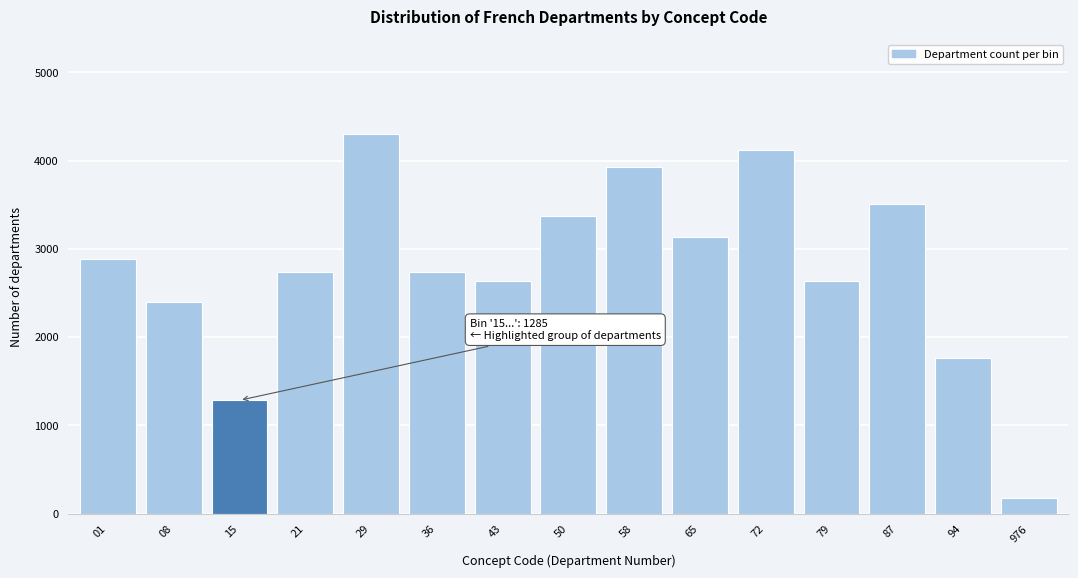

What is the greatest value displayed?

4300